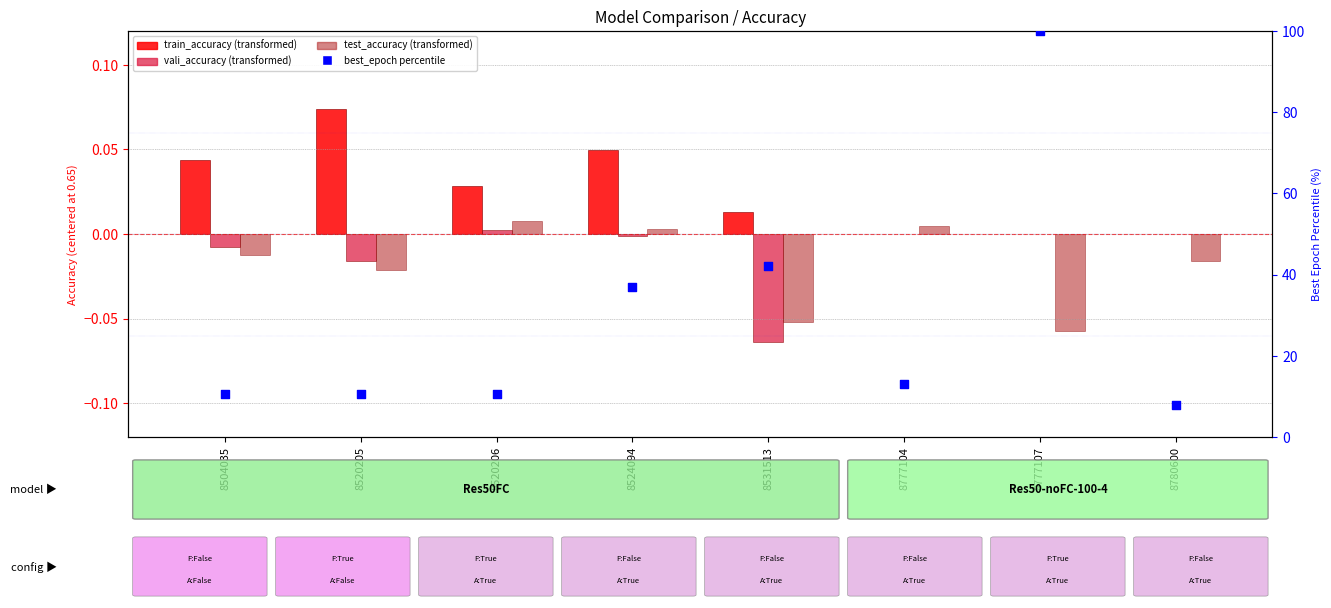

At how many categories does at least one series exceed 52?

1